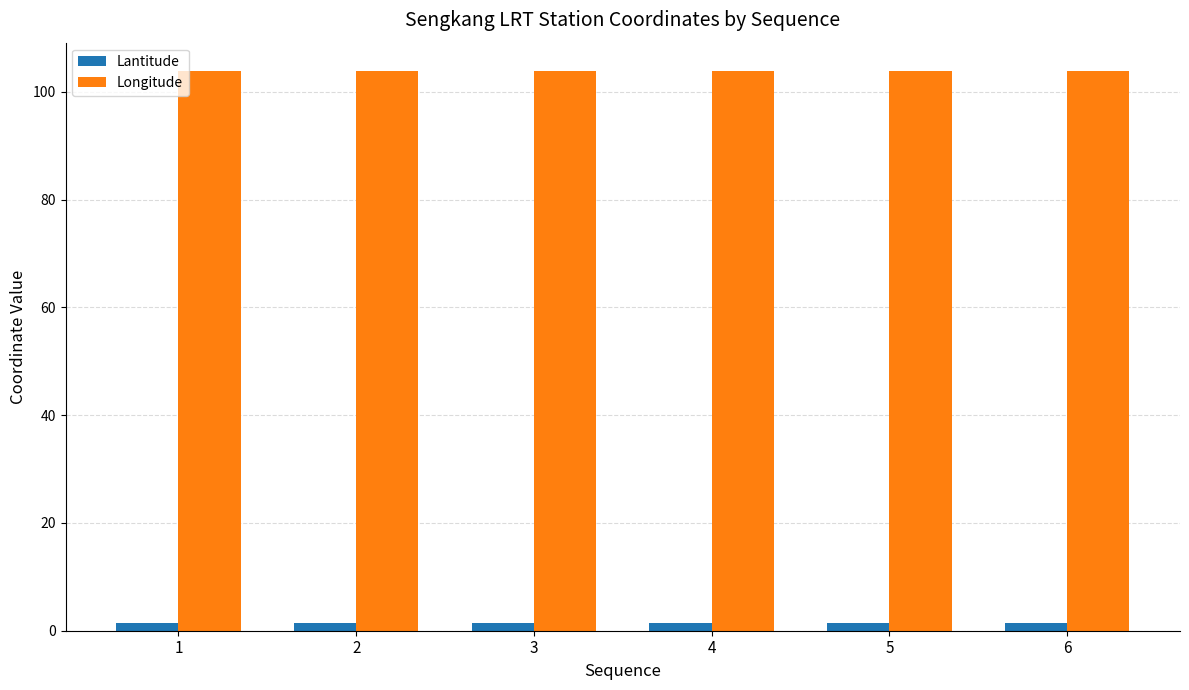

The value of Longitude at 2 is 172.8. True or false?

False